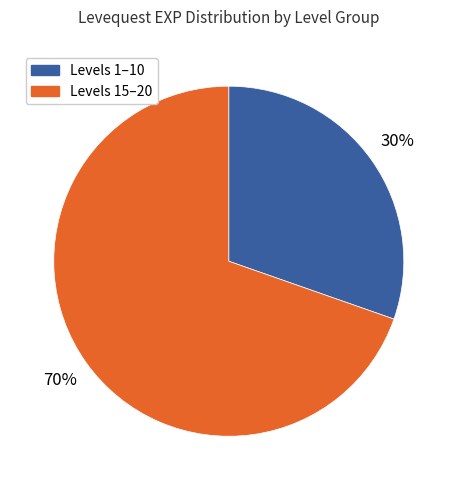

To the nearest percent, what is the average slice percentage?

50%